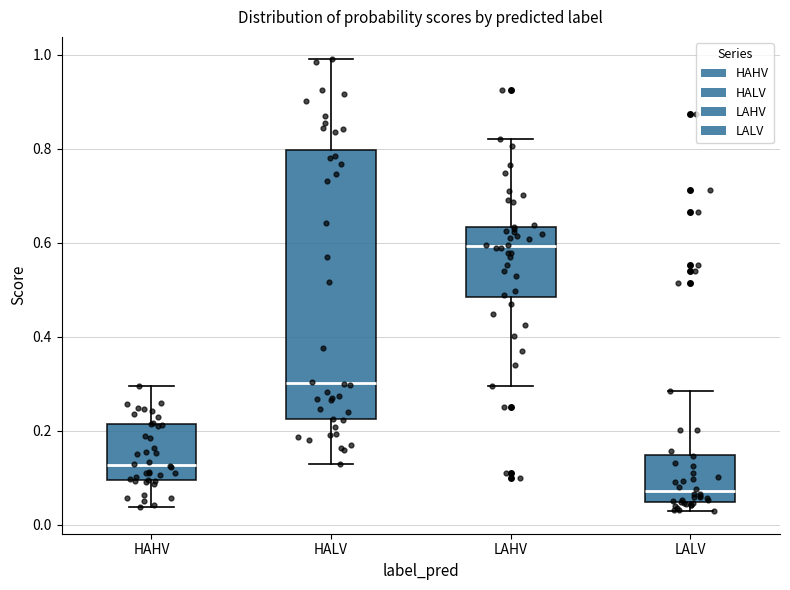

Where is the lower edge of the box for LAHV on the y-axis? The values are not printed on the chart, so give them approximately, as read against the axis.

0.48